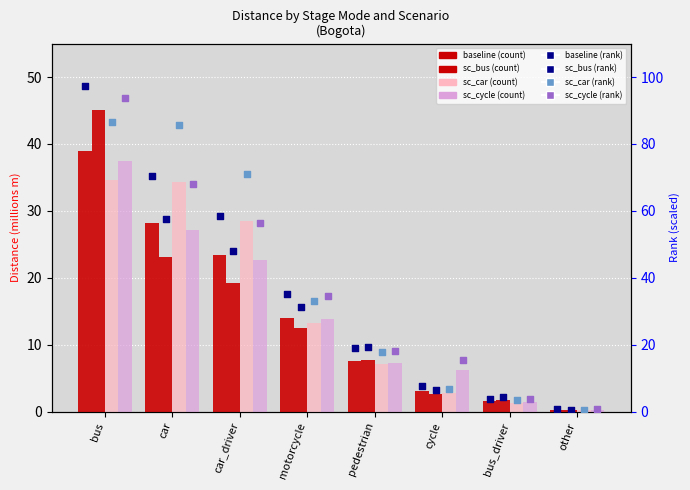

At which category is the sum across all series the highest?

bus